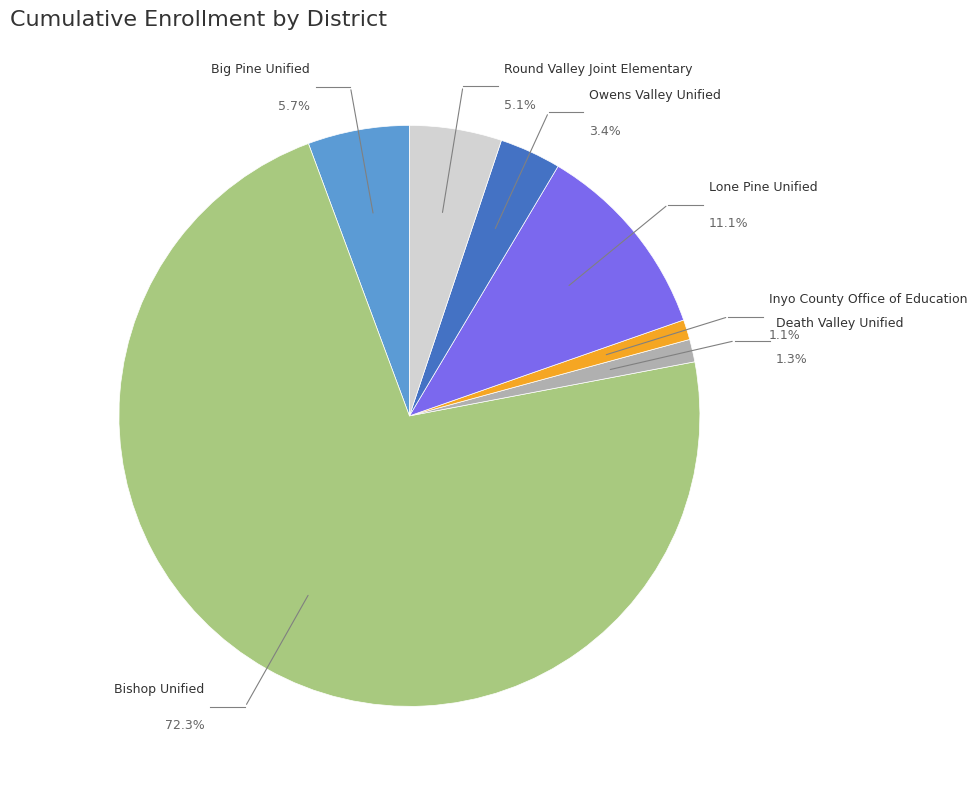

Count the number of slices in the pie.

7